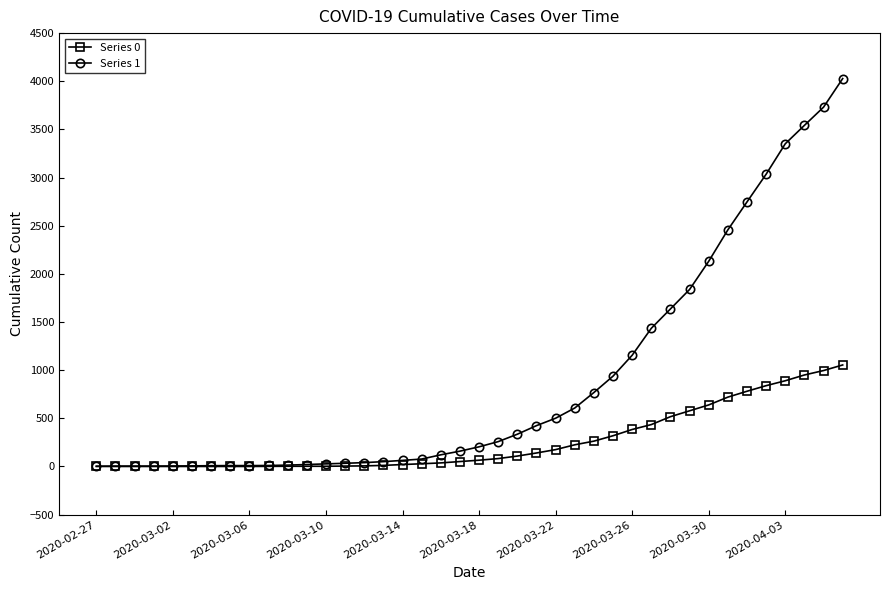

Rank the series by their average value, from lowest to highest.

Series 0, Series 1